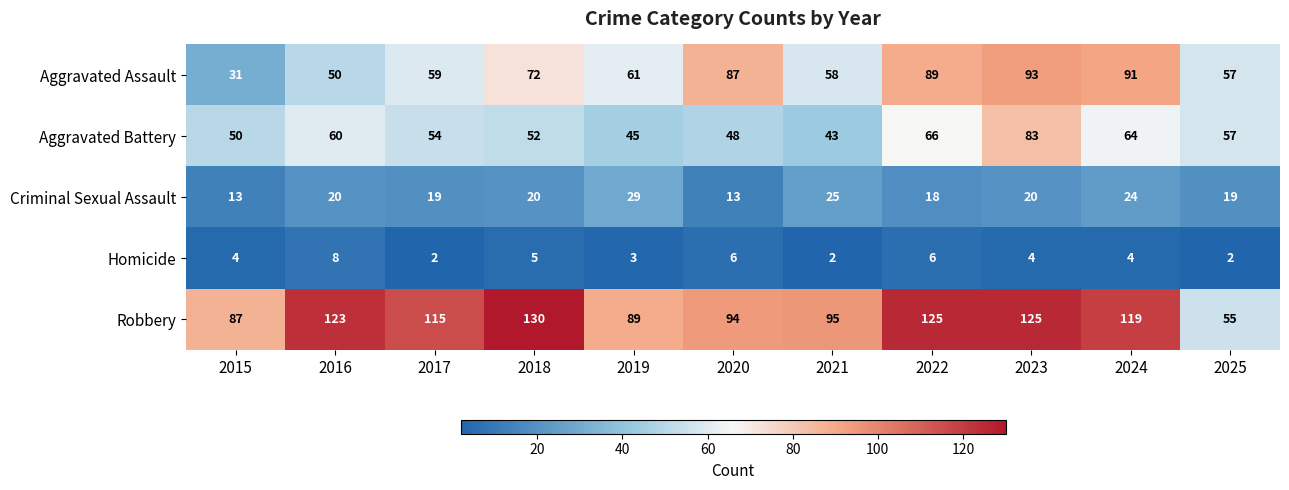

What is the total value across all series at 2017?

249